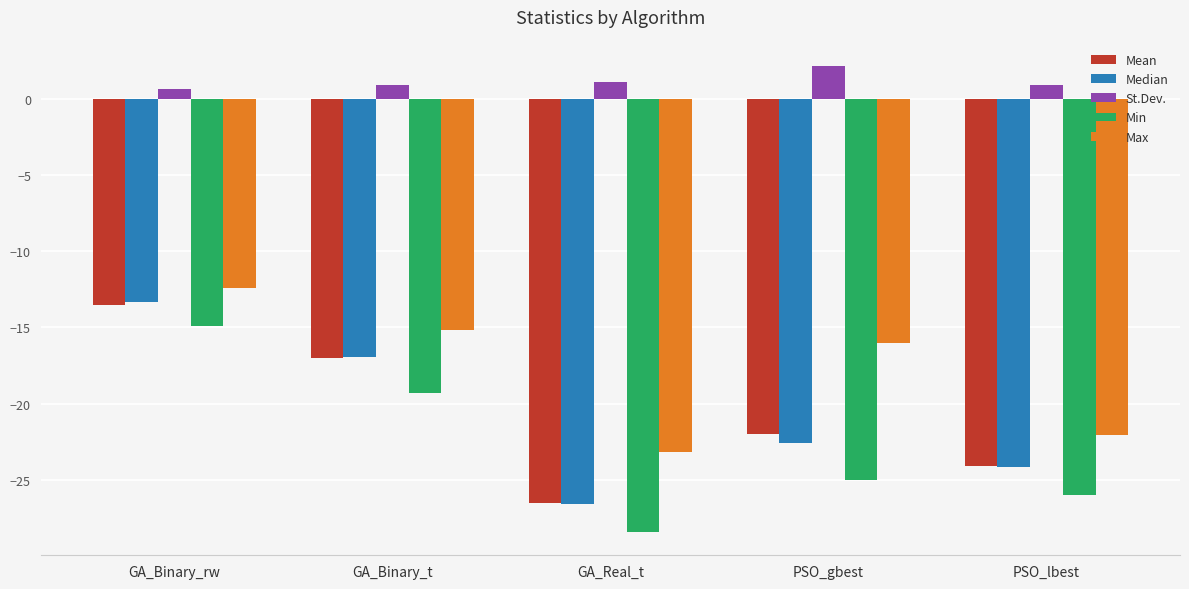

What is the difference between the Median values at GA_Binary_rw and PSO_lbest?

10.8